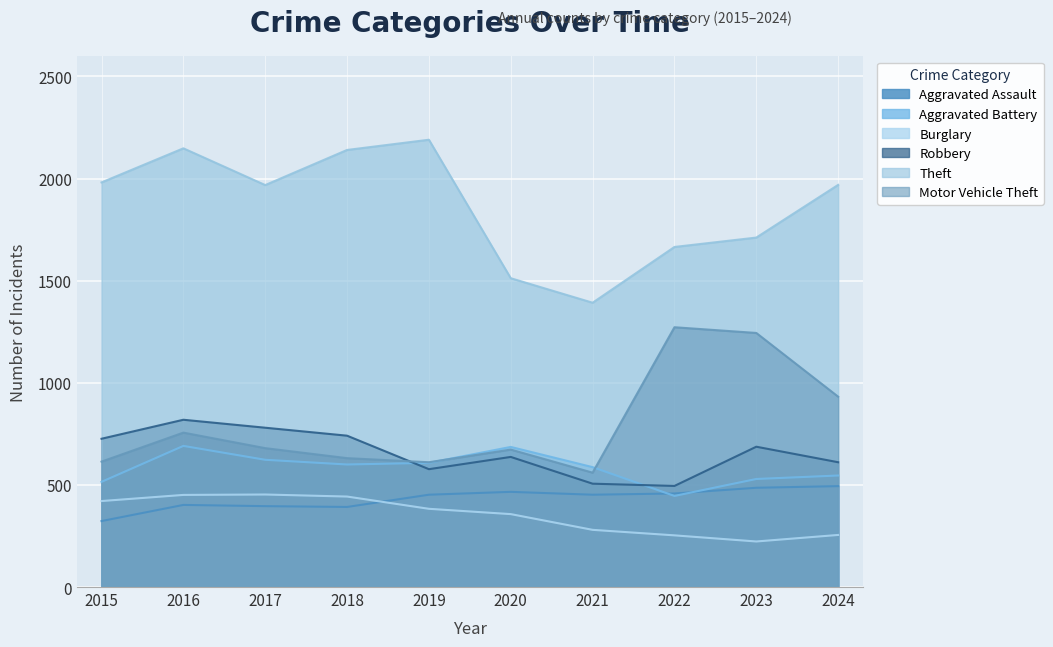

At which label is Aggravated Battery closest to 568?

2021